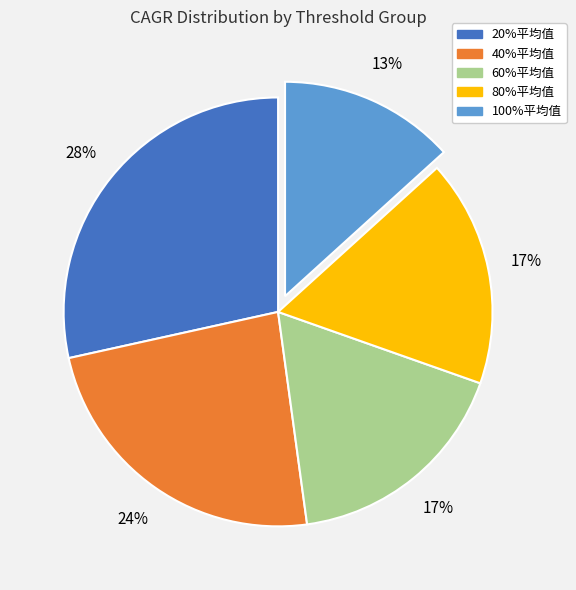

Does 40%平均值 represent more than half of the total?

No